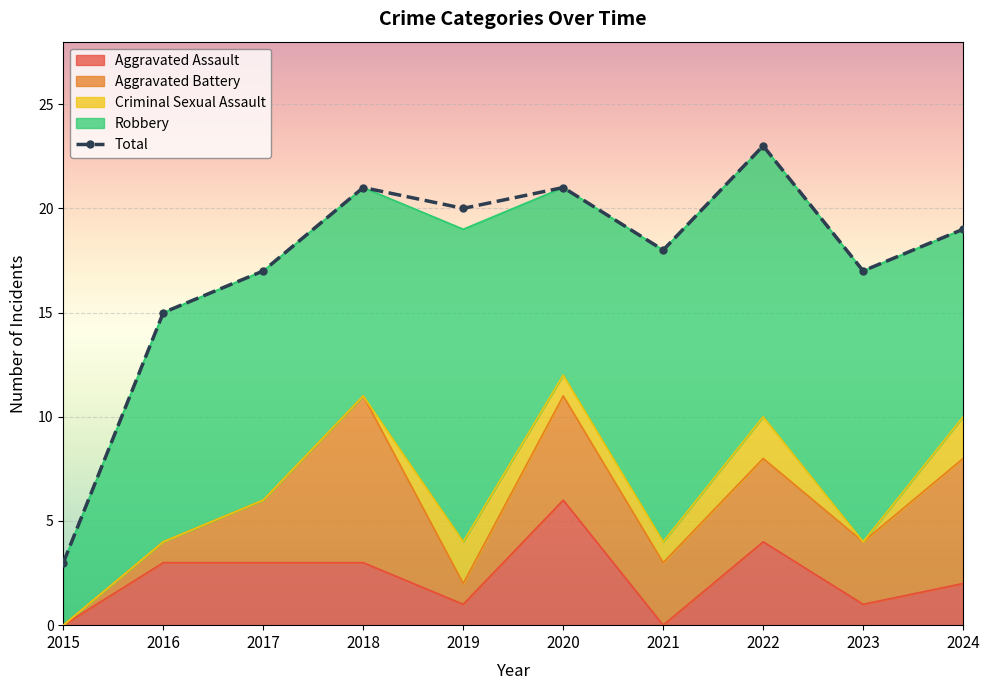

What is the change in value from 2016 to 2022?

+8